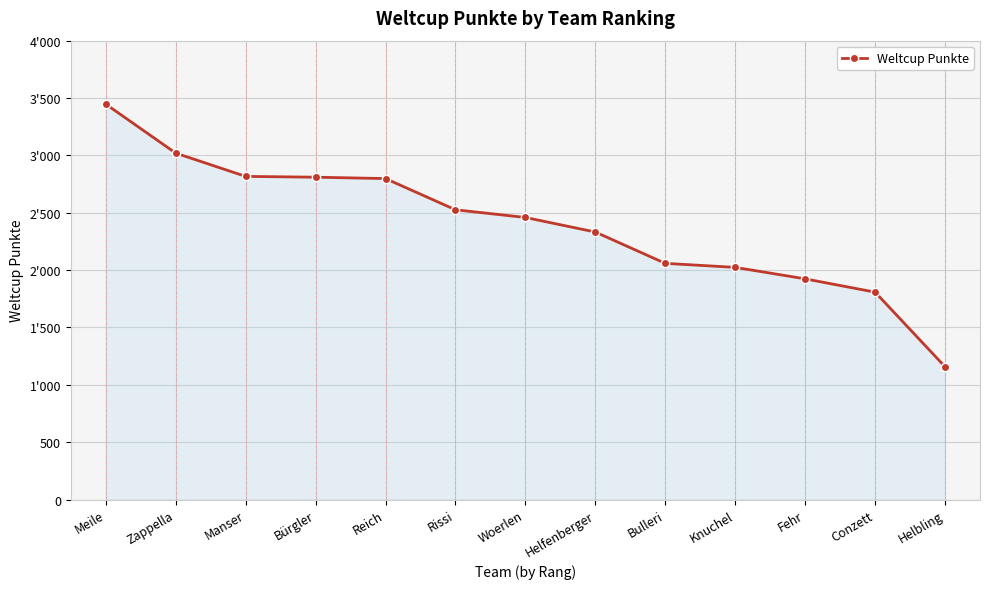

Which label corresponds to the largest value in the chart?

Meile